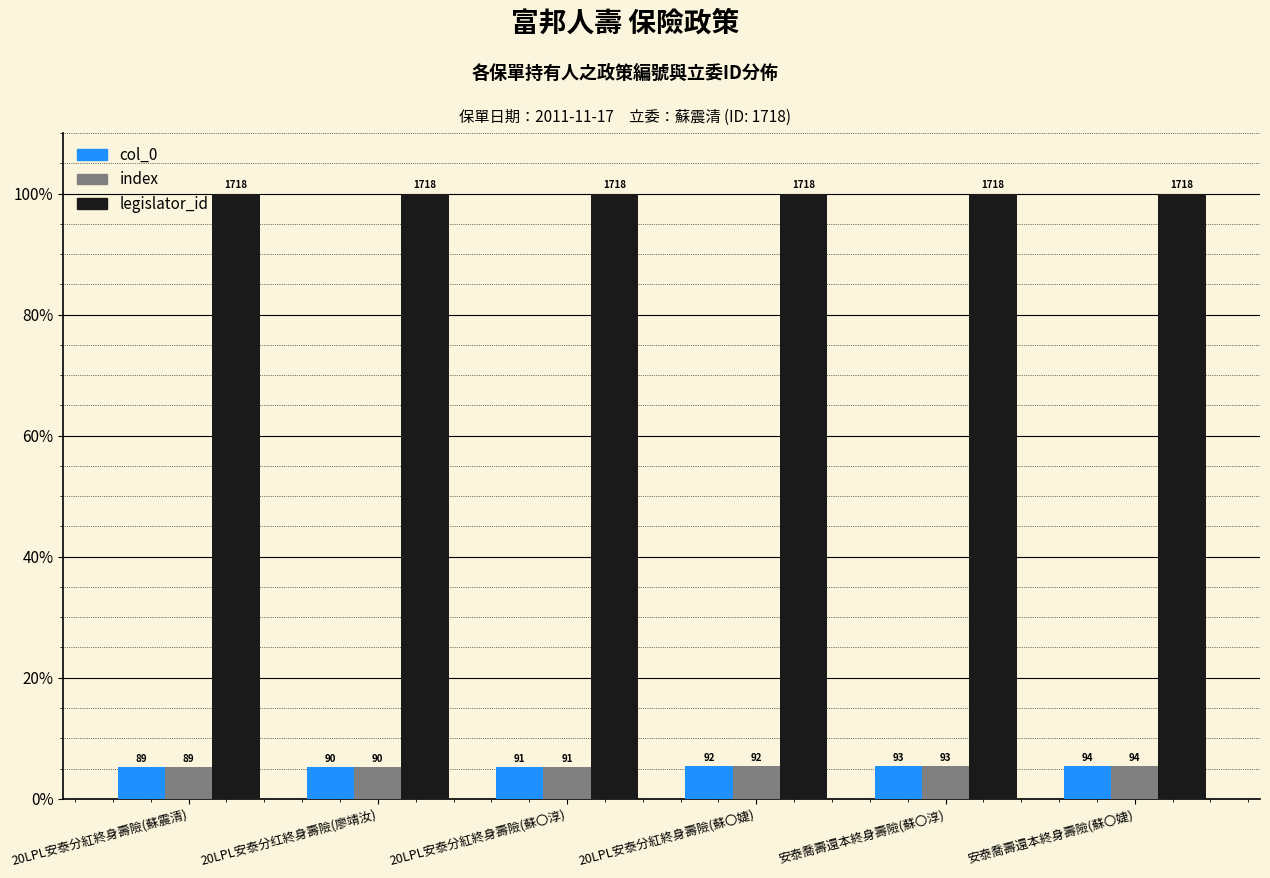

Where is col_0 nearest to the value 5?

20LPL安泰分紅終身壽險(蘇震清)